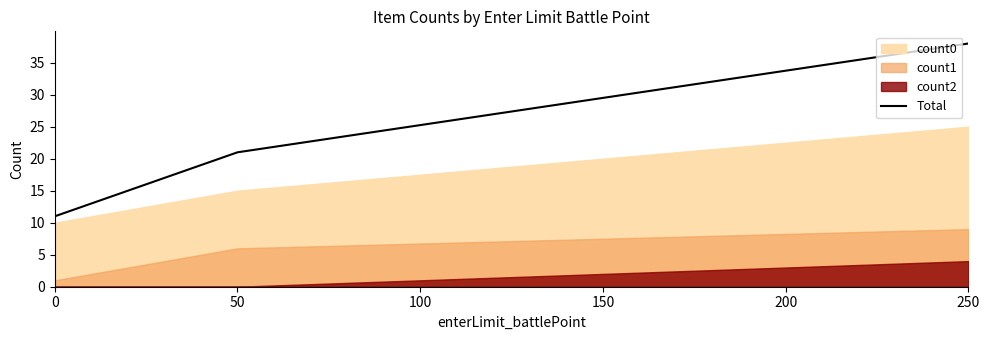

True or false: Total has a value of 38 at 250.

True